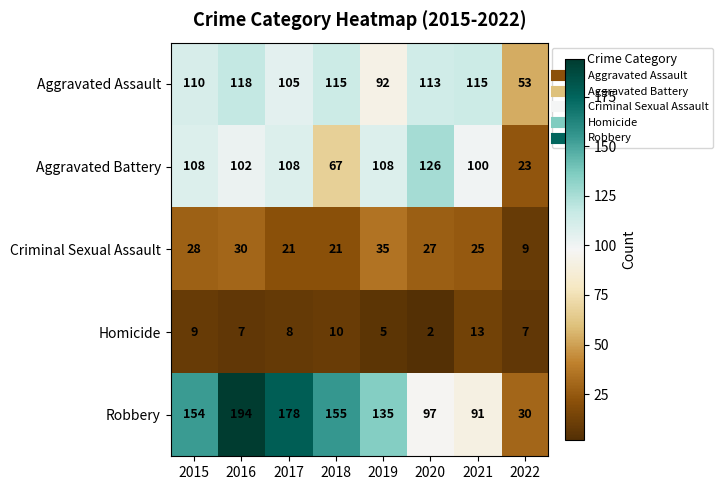

True or false: Aggravated Assault has a value of 19 at 2019.

False